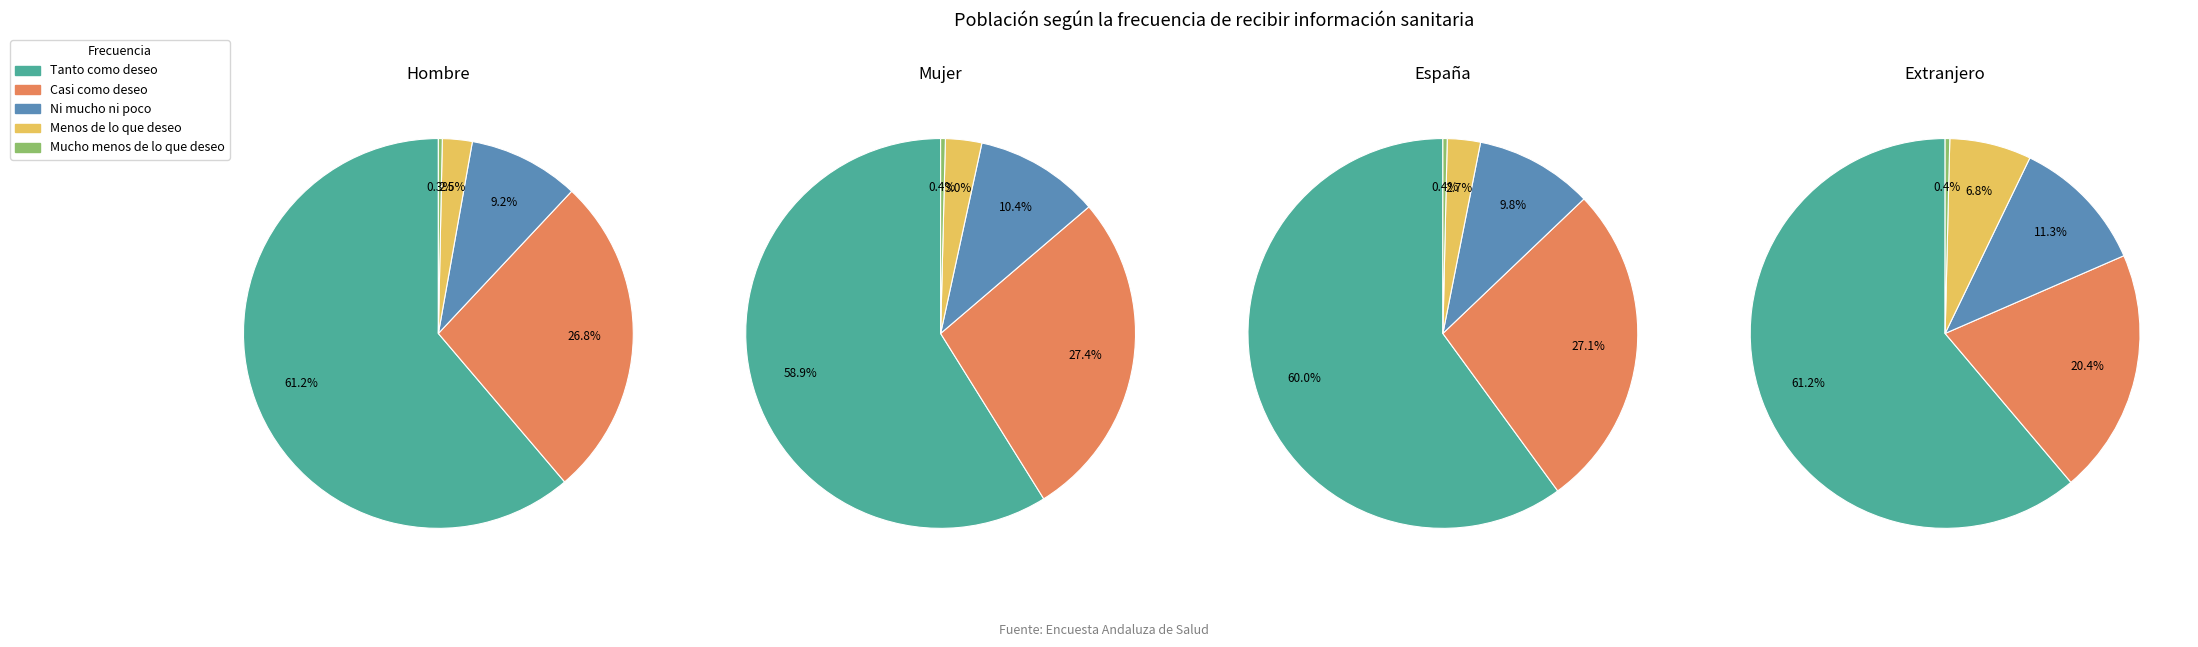

What percentage is the Menos de lo que deseo slice, to the nearest percent?

7%